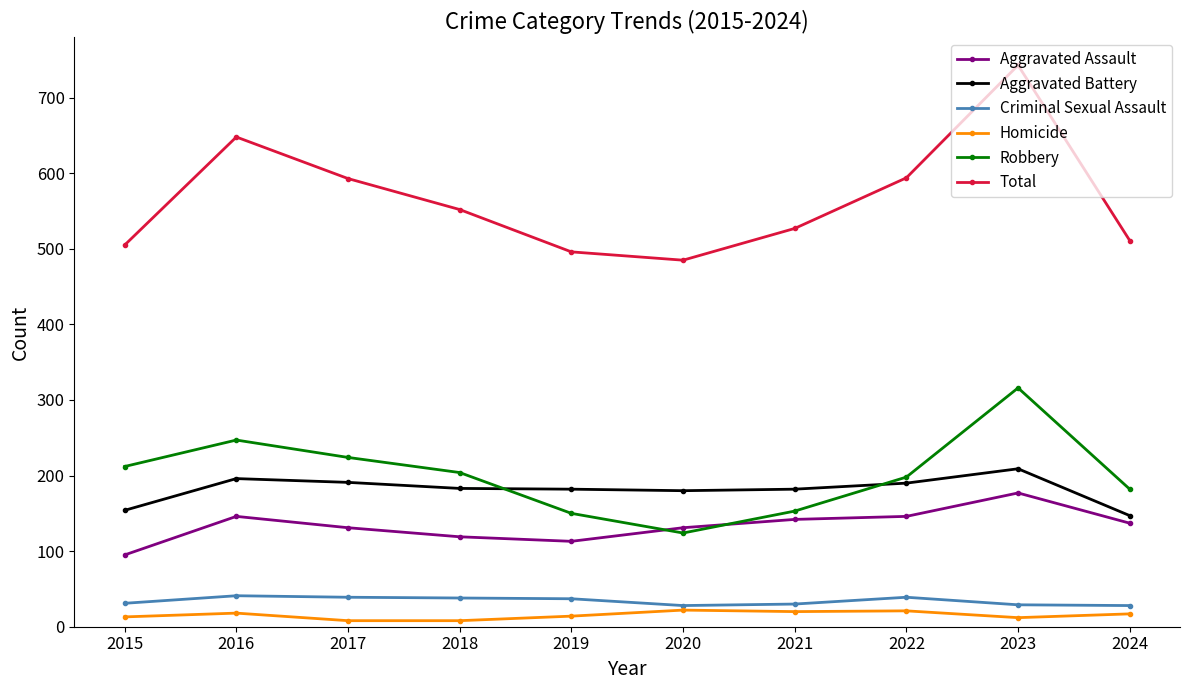

Between 2015 and 2022, which series saw the biggest shift?

Total